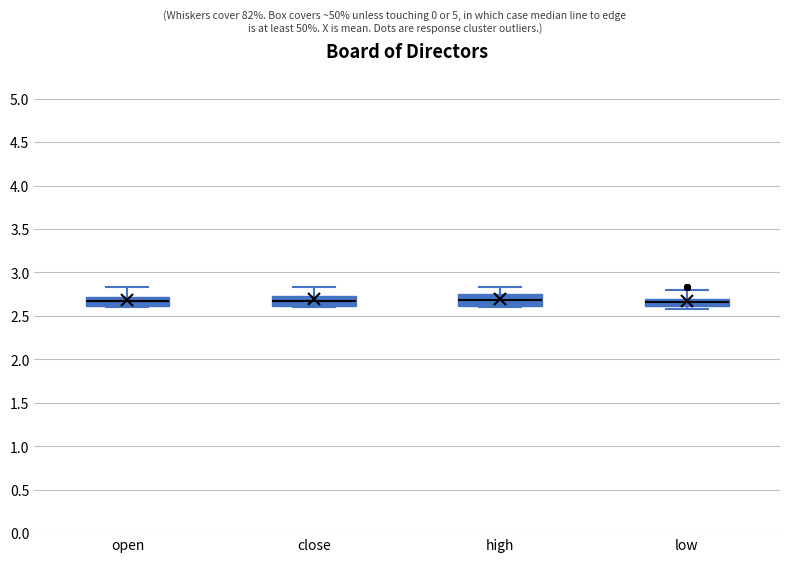

Reading left to right, transcribe this box plot: for each box, give where its median line is, the range the box spans, and where its two whiskers end, as read against the y-axis. The values are not printed on the chart, so give them approximately, as read against the axis.

open: median 2.65, box 2.60 to 2.70, whiskers 2.60 to 2.85
close: median 2.65, box 2.60 to 2.75, whiskers 2.60 to 2.85
high: median 2.70, box 2.60 to 2.75, whiskers 2.60 to 2.85
low: median 2.65, box 2.60 to 2.70, whiskers 2.60 (just below the box's lower edge) to 2.80